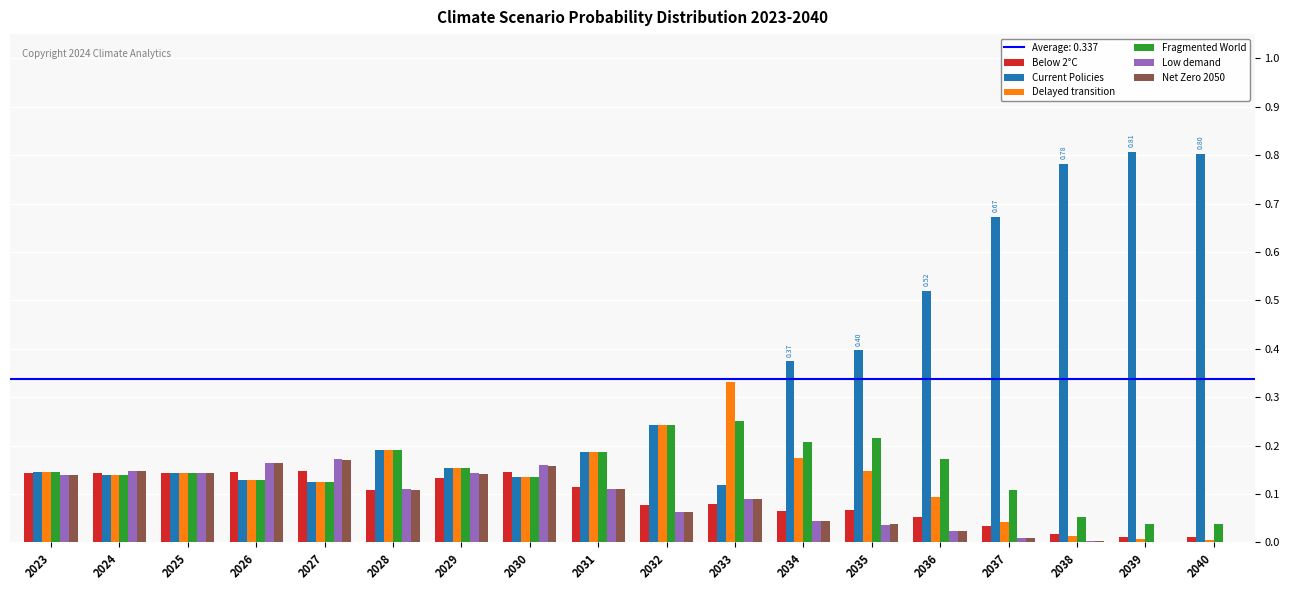

Is it true that Current Policies equals 0.2 at 2030?

False